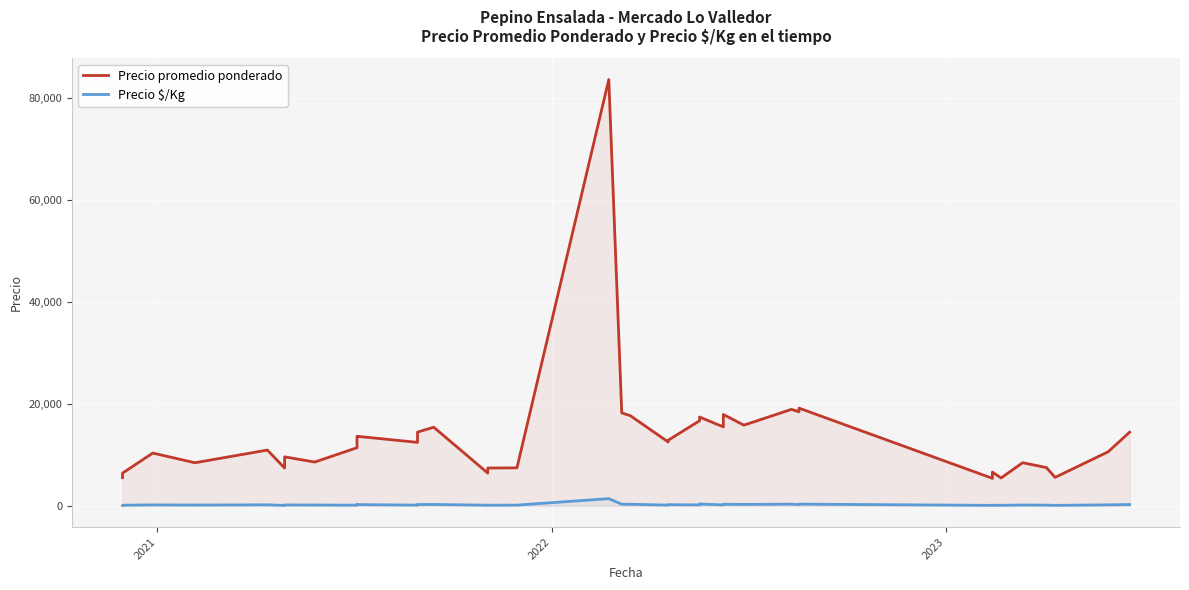

List the series in order of their peak value, lowest first.

Precio $/Kg, Precio promedio ponderado